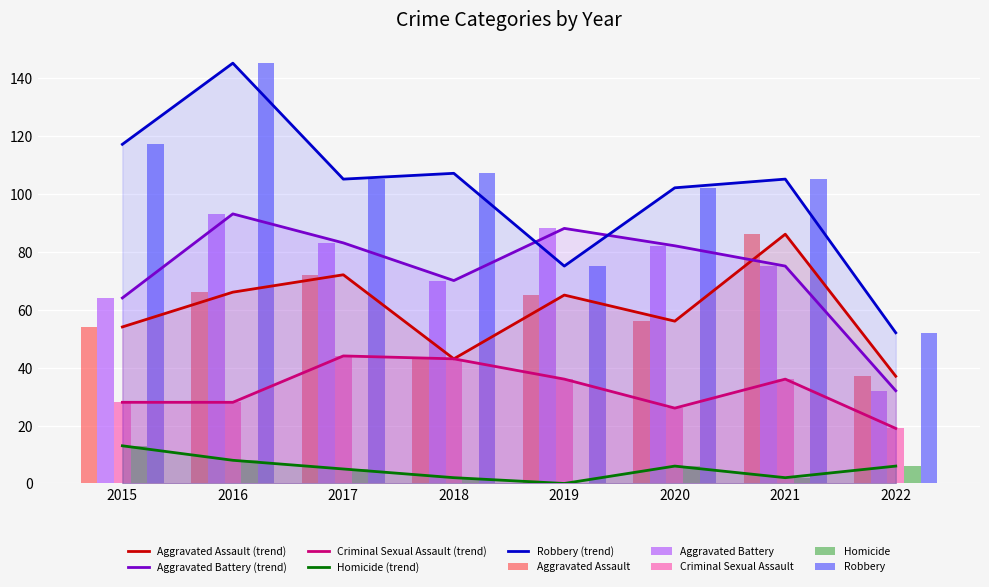

At which label does Aggravated Battery first exceed 82?

2016